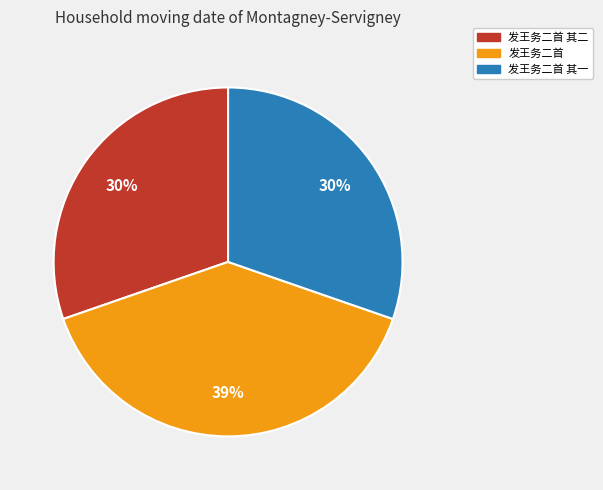

Is there a majority slice in this chart?

No